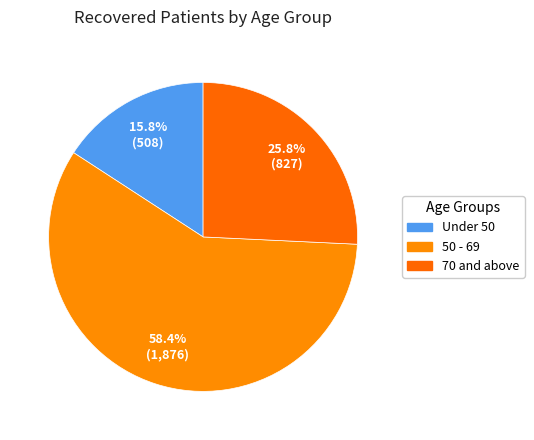

How many segments does this pie chart have?

3